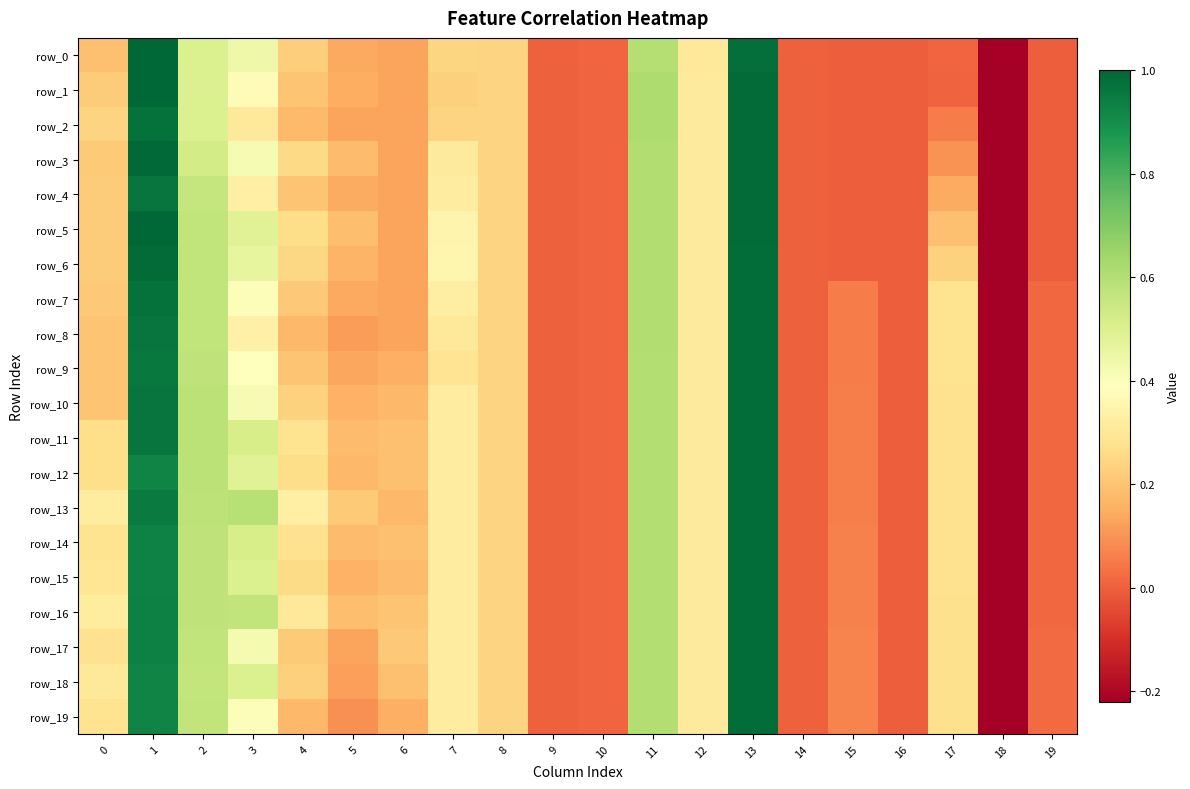

The row_12 series shows 0.0 at 19. True or false?

False